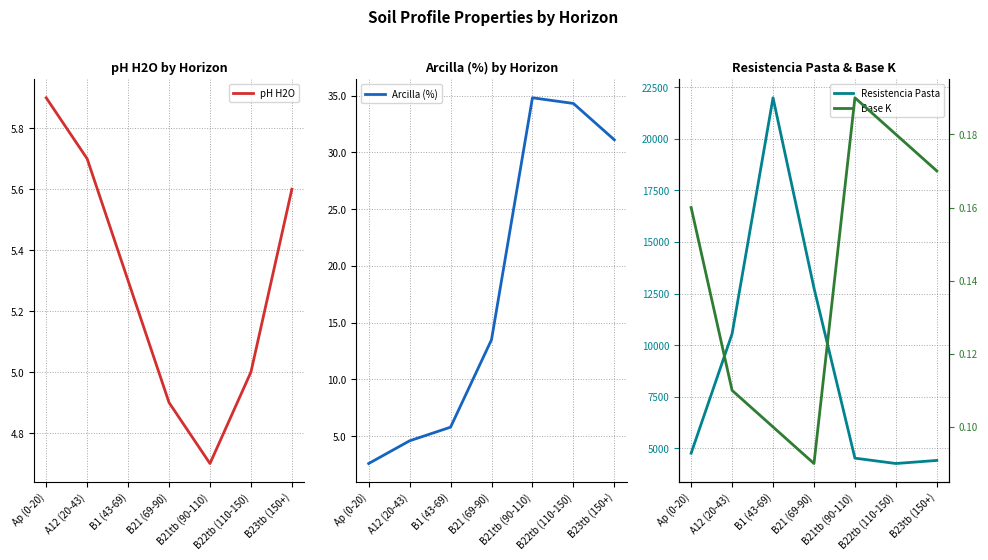

What position from the left is B23tb (150+)?

7